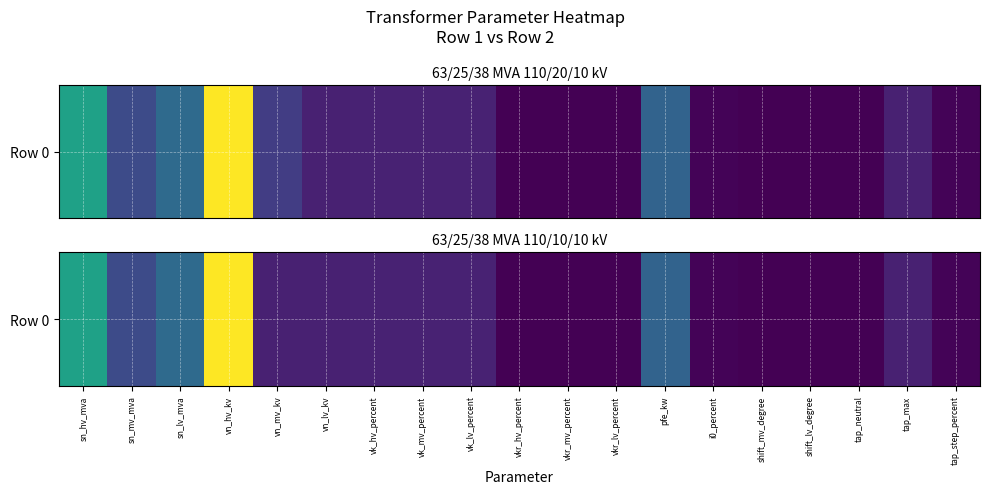

List the labels in order of value, largest first.

vn_hv_kv, sn_hv_mva, sn_lv_mva, pfe_kw, sn_mv_mva, vk_hv_percent, vk_mv_percent, vk_lv_percent, vn_mv_kv, vn_lv_kv, tap_max, tap_step_percent, i0_percent, vkr_lv_percent, vkr_mv_percent, vkr_hv_percent, shift_mv_degree, shift_lv_degree, tap_neutral